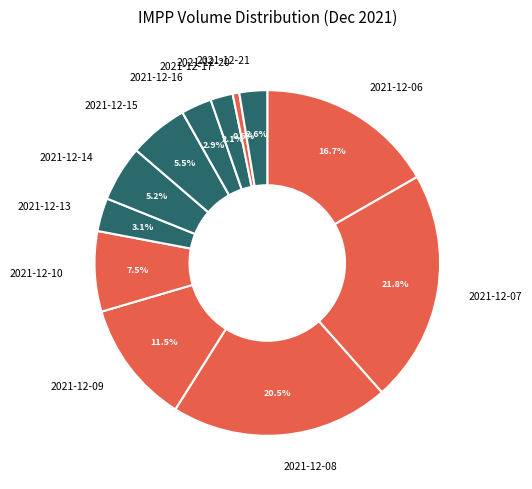

What is the smallest slice in the pie chart?

2021-12-20